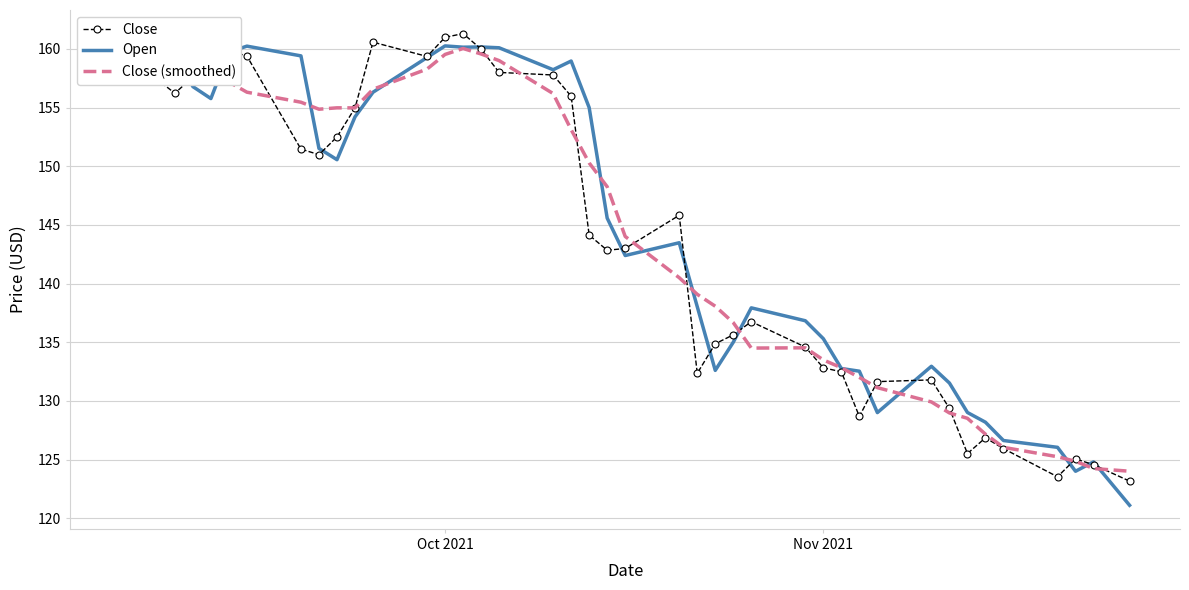

What is the maximum value for Close (smoothed)?

160.0